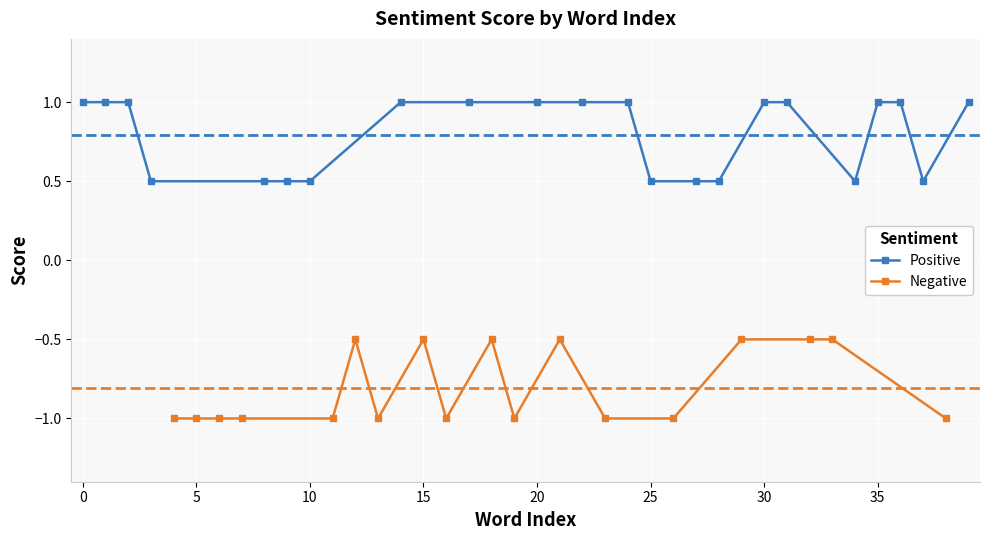

True or false: positive and negative cross at least once.

False